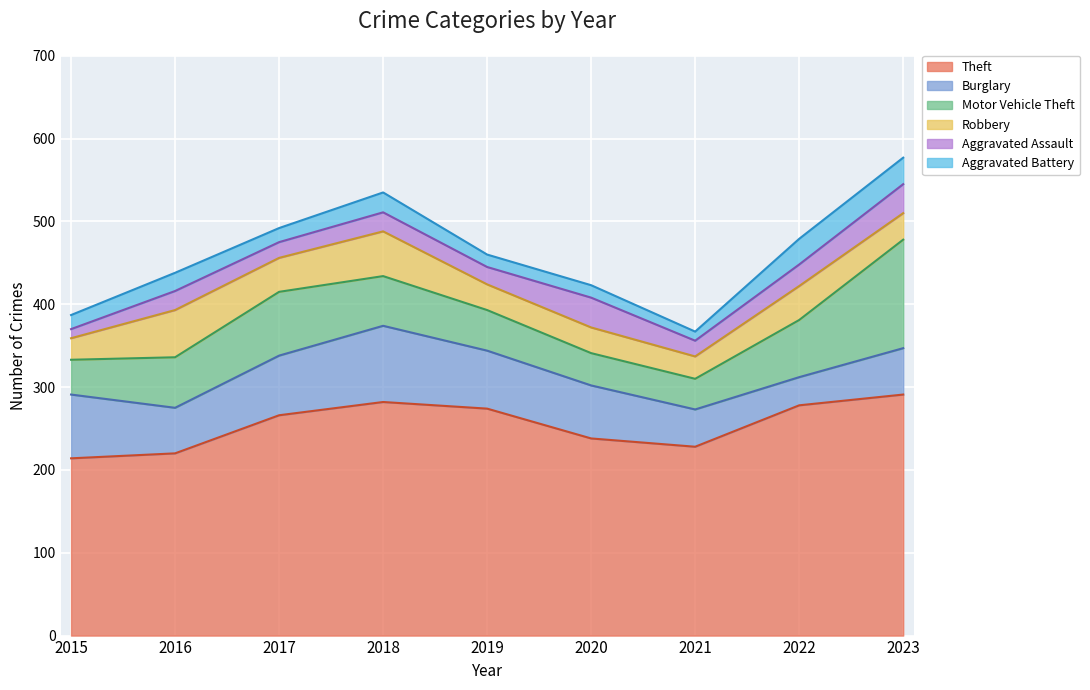

Read the Aggravated Battery value at 2016, to the nearest 5.

20